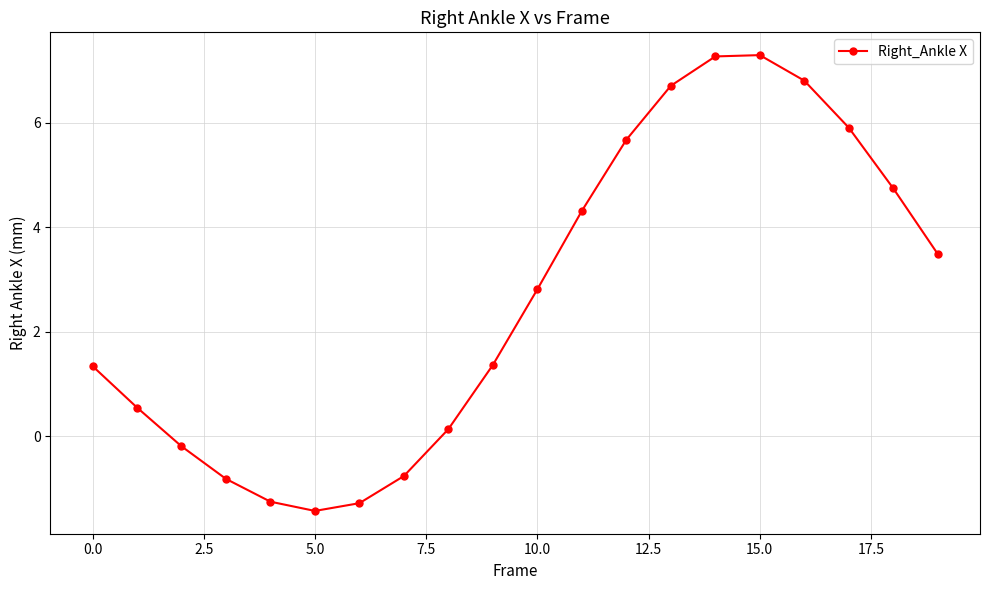

What is the average value?

2.6